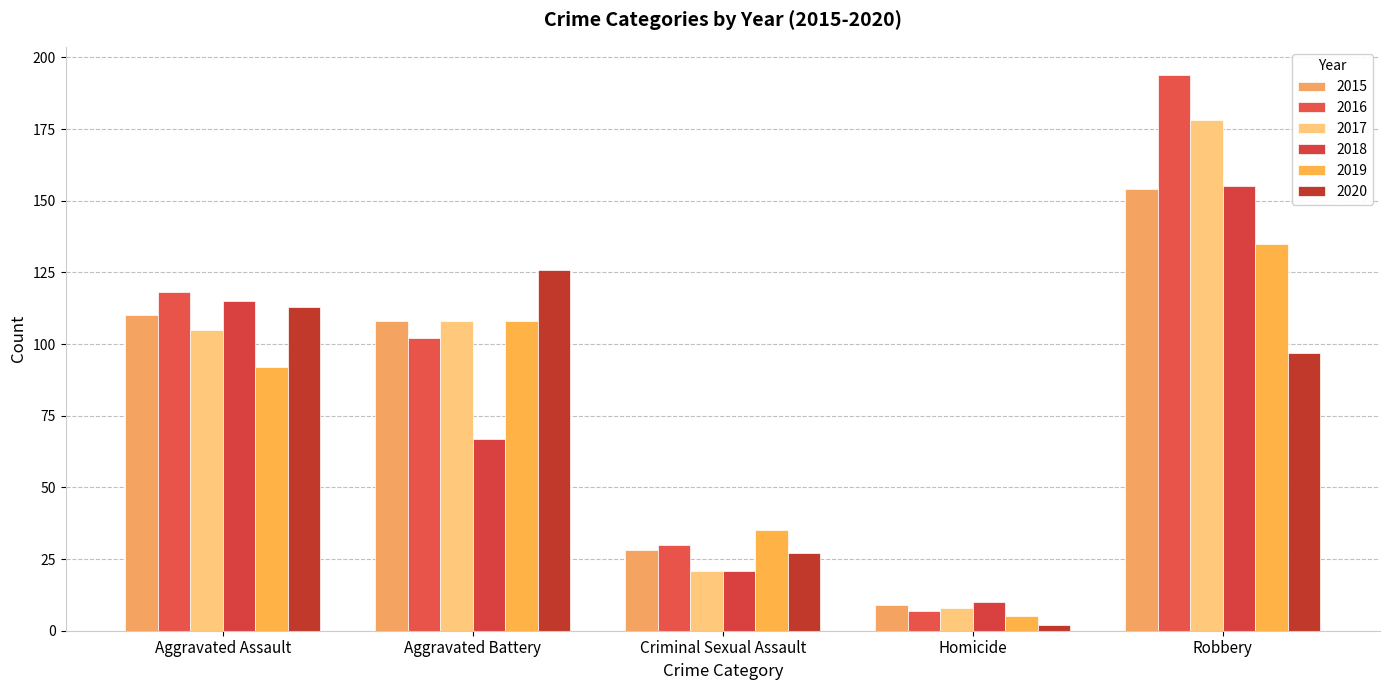

At which category is the sum across all series the highest?

Robbery